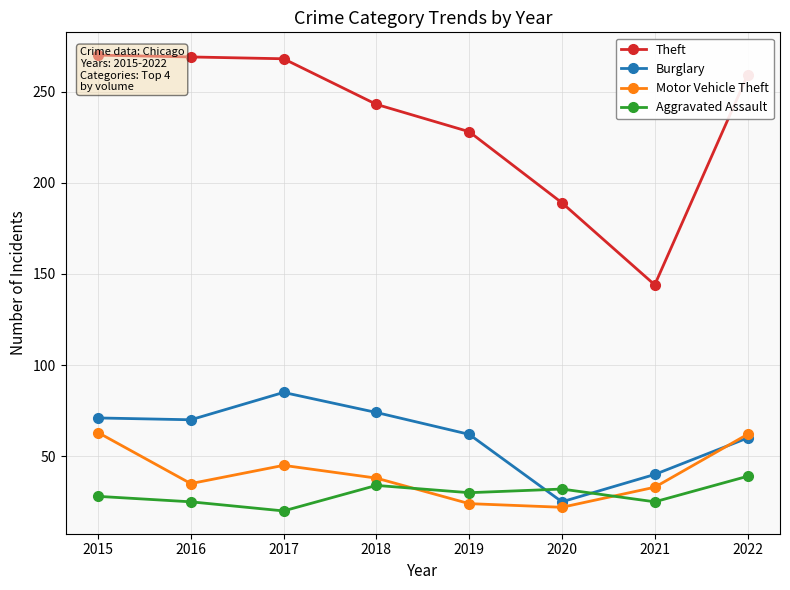

How many lines are shown in the chart?

4